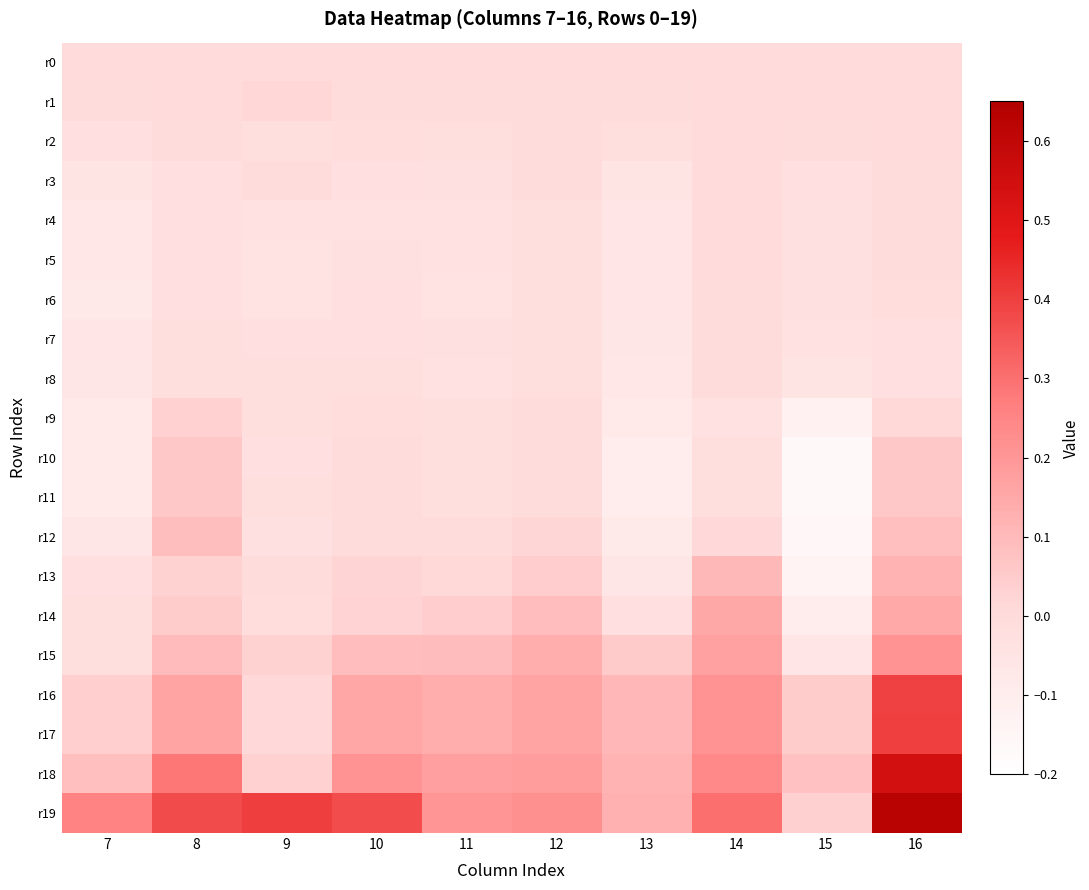

At which category is the sum across all series the highest?

16